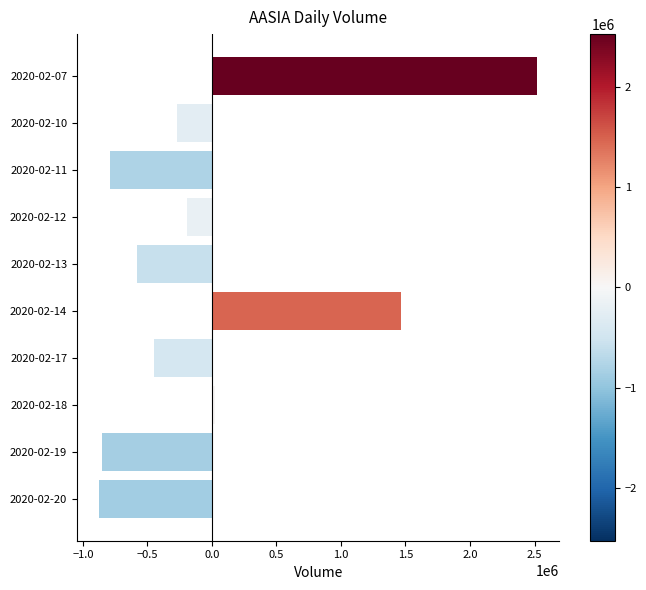

What is the maximum value shown in the chart?

2522820